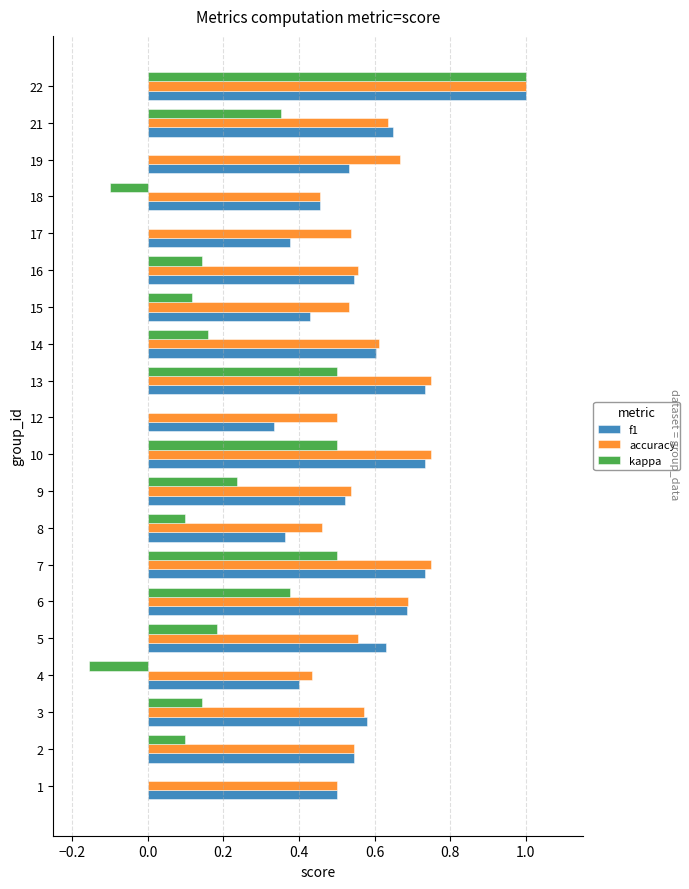

Which category has the highest value across all series?

22